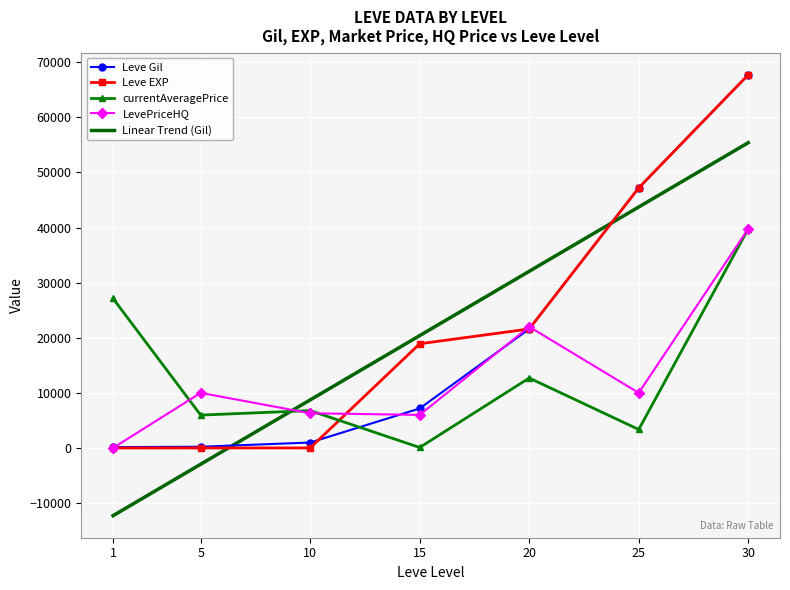

Count the number of categories in the chart.

7